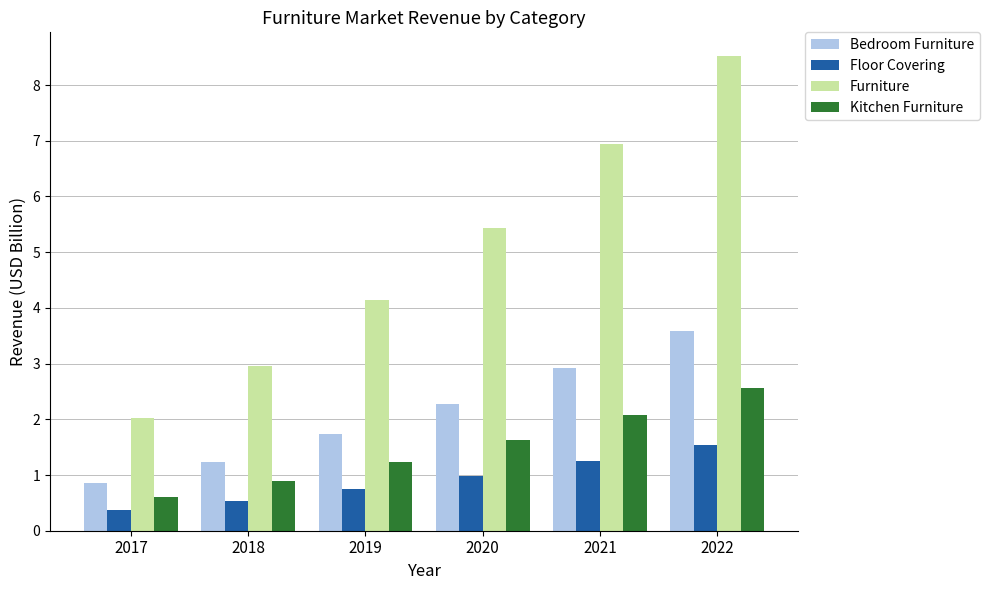

At which category is the sum across all series the highest?

2022